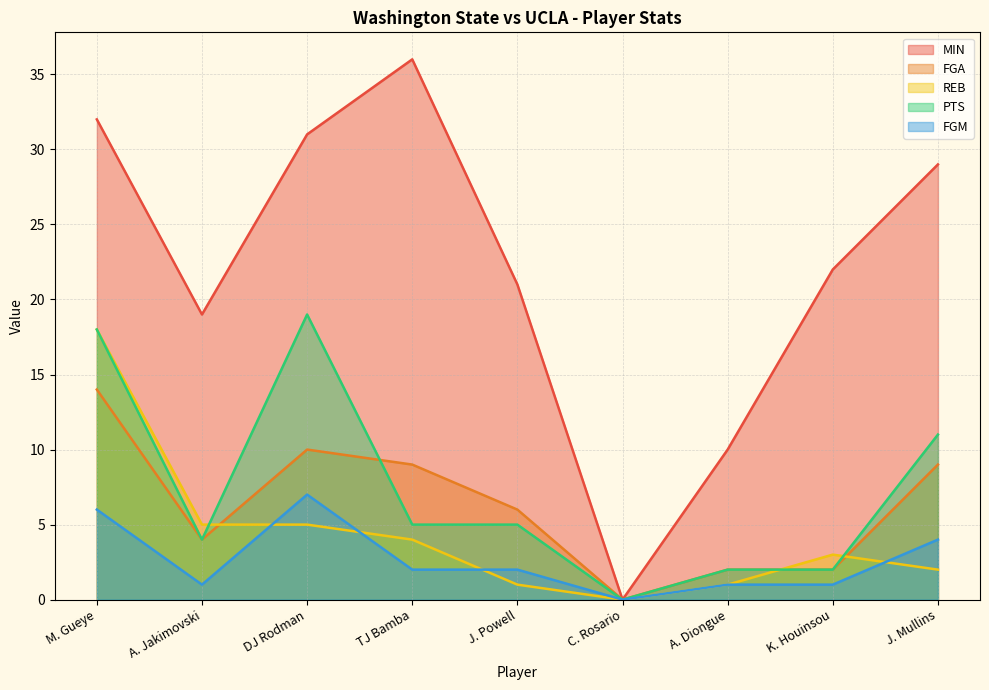

Does the chart have visible grid lines?

Yes